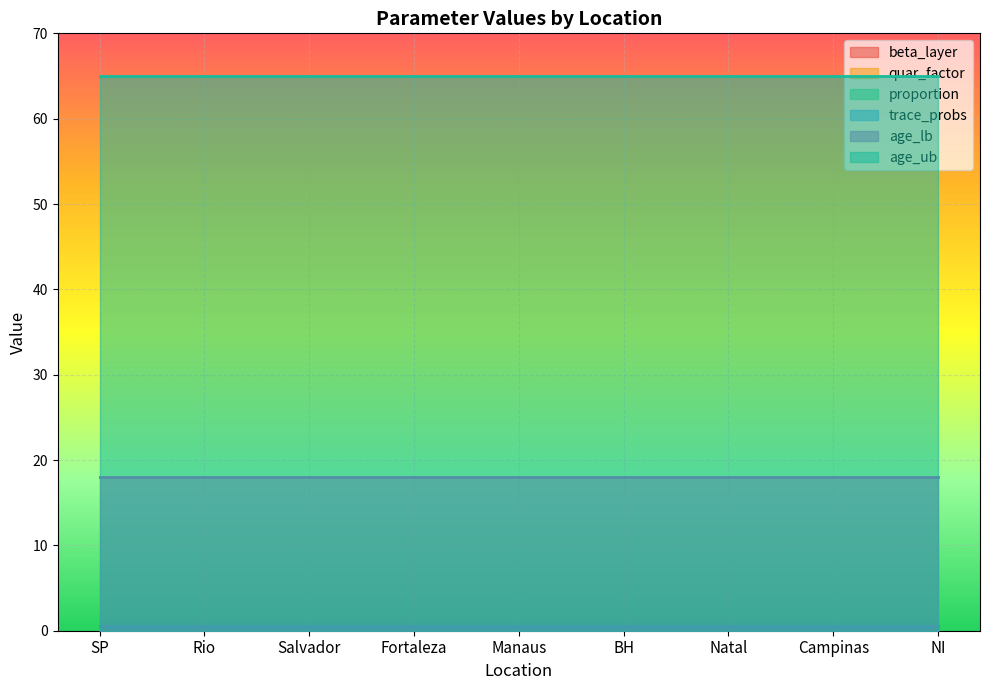

Reading left to right, extract all data points from this chart.

beta_layer: SP=0.5	Rio=0.5	Salvador=0.5	Fortaleza=0.5	Manaus=0.5	BH=0.5	Natal=0.5	Campinas=0.5	NI=0.5
quar_factor: SP=0.0	Rio=0.0	Salvador=0.0	Fortaleza=0.0	Manaus=0.0	BH=0.0	Natal=0.0	Campinas=0.0	NI=0.0
proportion: SP=1.0	Rio=1.0	Salvador=1.0	Fortaleza=1.0	Manaus=1.0	BH=1.0	Natal=1.0	Campinas=1.0	NI=1.0
trace_probs: SP=0.5	Rio=0.5	Salvador=0.5	Fortaleza=0.5	Manaus=0.5	BH=0.5	Natal=0.5	Campinas=0.5	NI=0.5
age_lb: SP=18.0	Rio=18.0	Salvador=18.0	Fortaleza=18.0	Manaus=18.0	BH=18.0	Natal=18.0	Campinas=18.0	NI=18.0
age_ub: SP=65.0	Rio=65.0	Salvador=65.0	Fortaleza=65.0	Manaus=65.0	BH=65.0	Natal=65.0	Campinas=65.0	NI=65.0